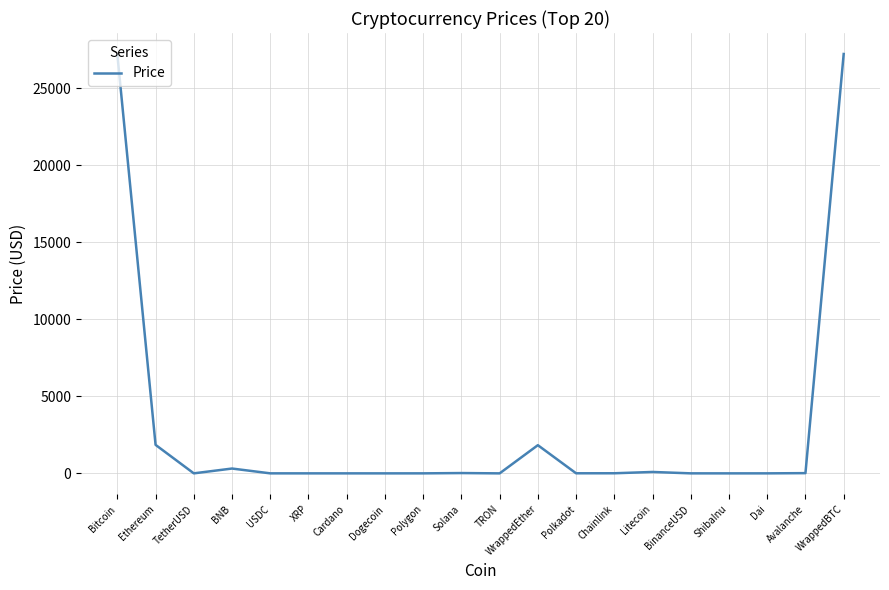

What position from the left is WrappedEther?

12